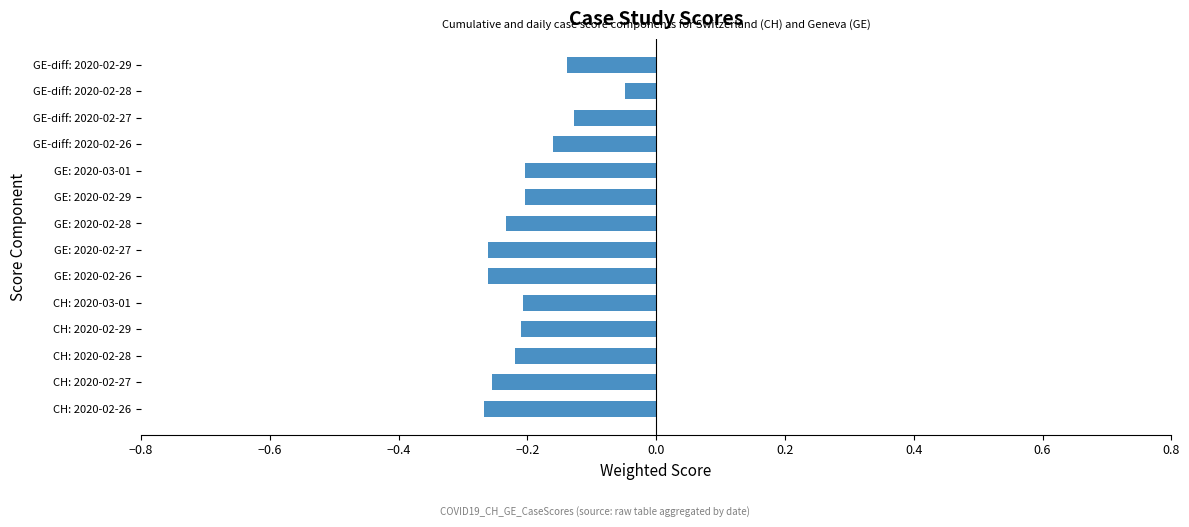

What is the sum of all values?

-2.8